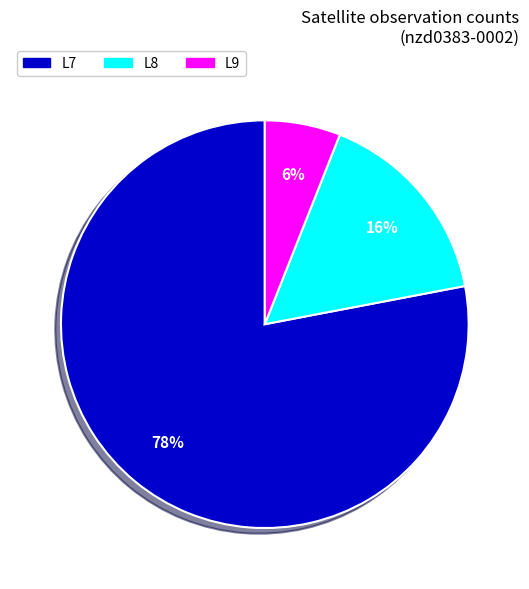

To the nearest percent, what is the difference between the largest and smallest slice percentages?

72%